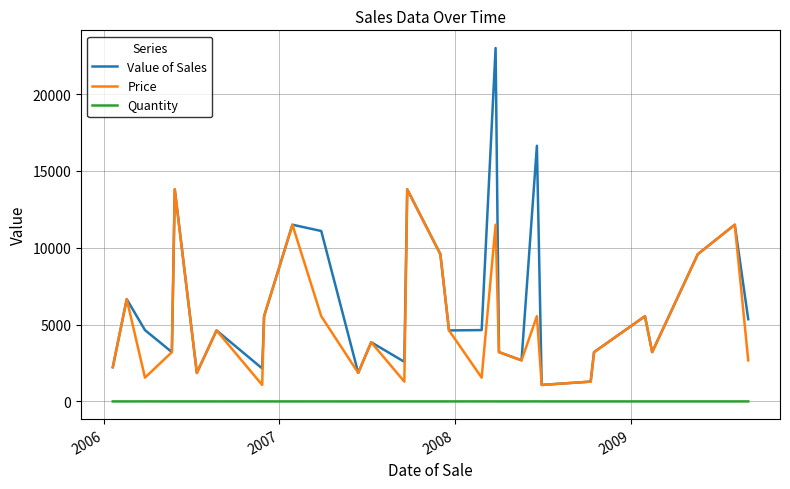

True or false: Quantity and Value of Sales intersect in this chart.

False